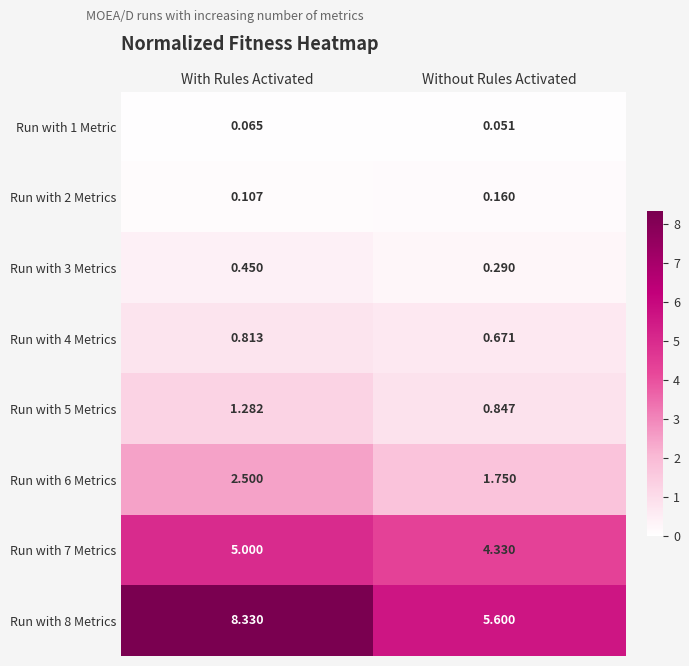

At Without Rules Activated, list the series in order from smallest to largest.

Run with 1 Metric, Run with 2 Metrics, Run with 3 Metrics, Run with 4 Metrics, Run with 5 Metrics, Run with 6 Metrics, Run with 7 Metrics, Run with 8 Metrics